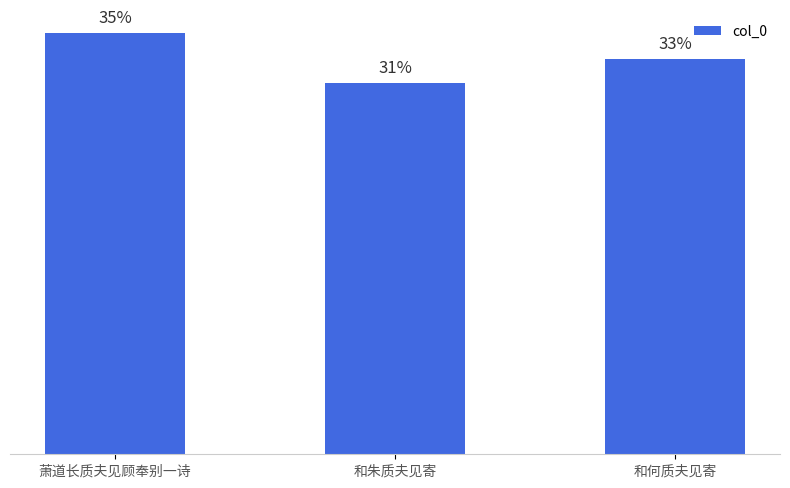

Does the chart contain any negative values?

No